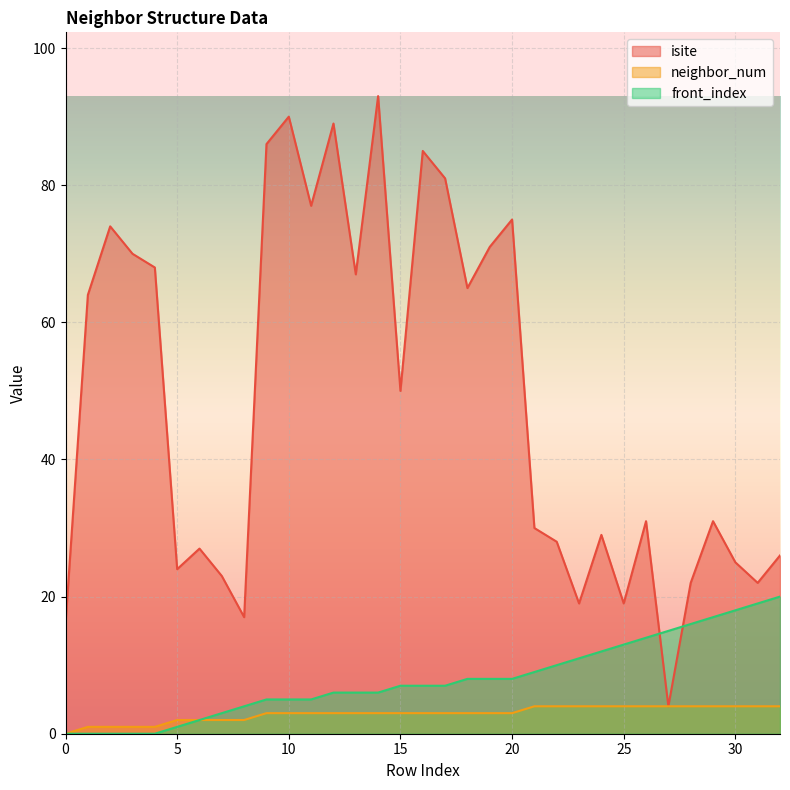

True or false: neighbor_num and isite intersect in this chart.

False